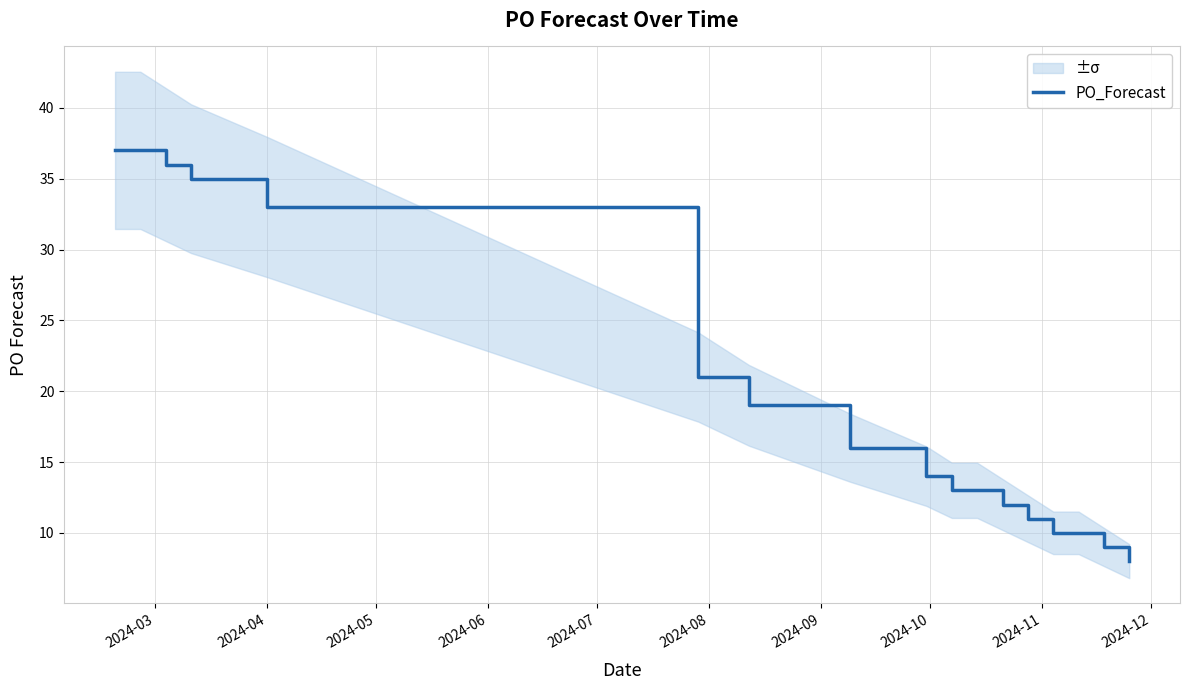

How many values exceed 14?

8